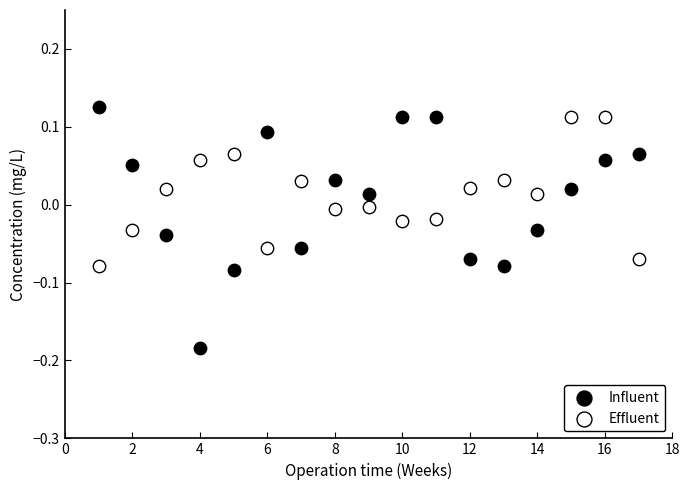

Which series has the largest Y range (max minus min)?

Influent